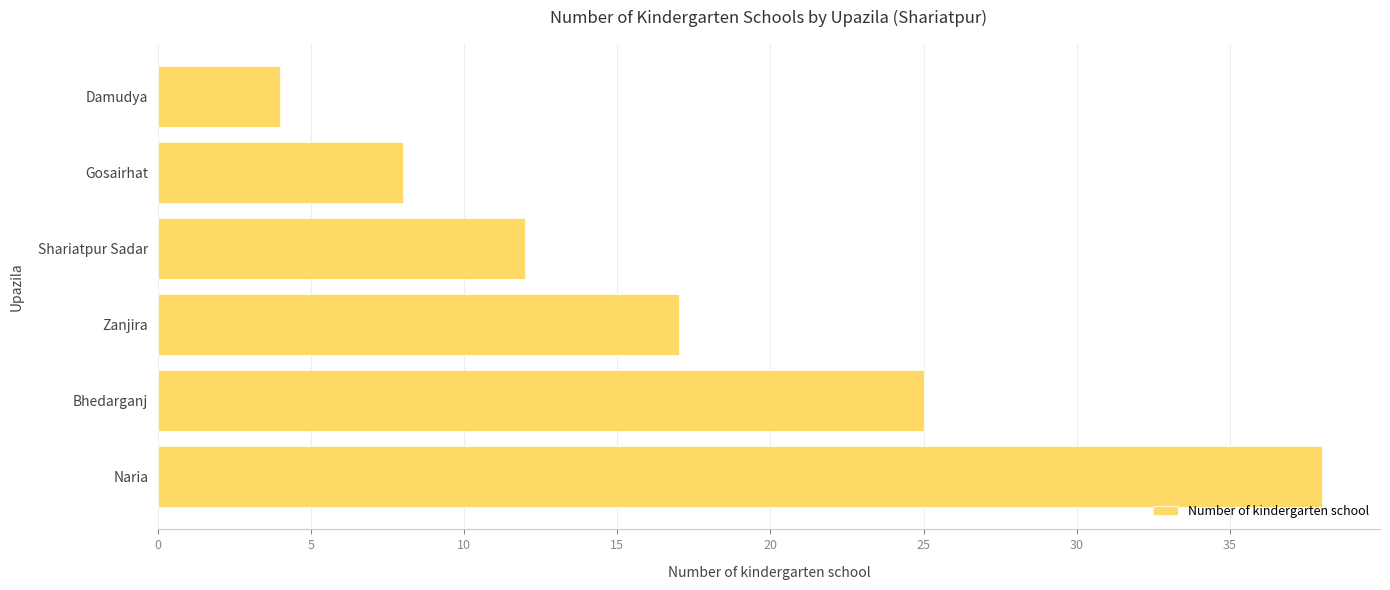

Rank the categories by value from lowest to highest.

Damudya, Gosairhat, Shariatpur Sadar, Zanjira, Bhedarganj, Naria